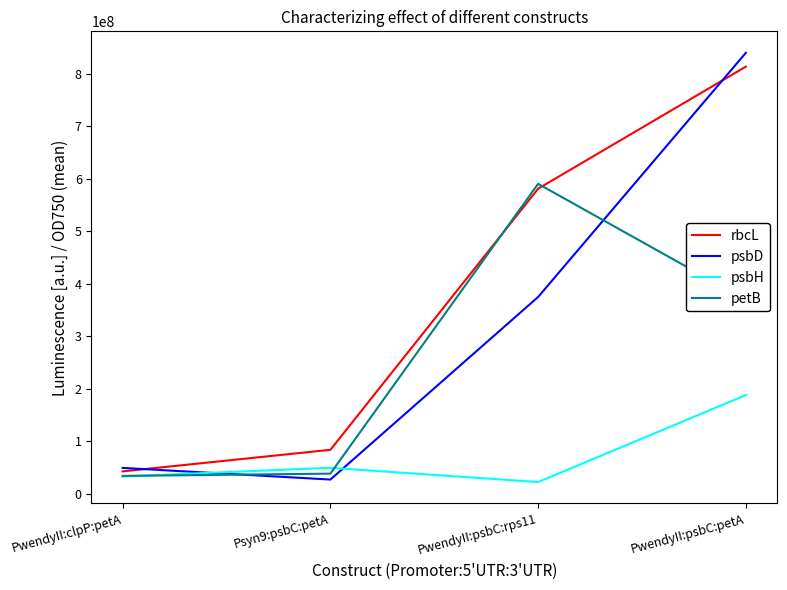

Which series has the largest total across all categories?

rbcL